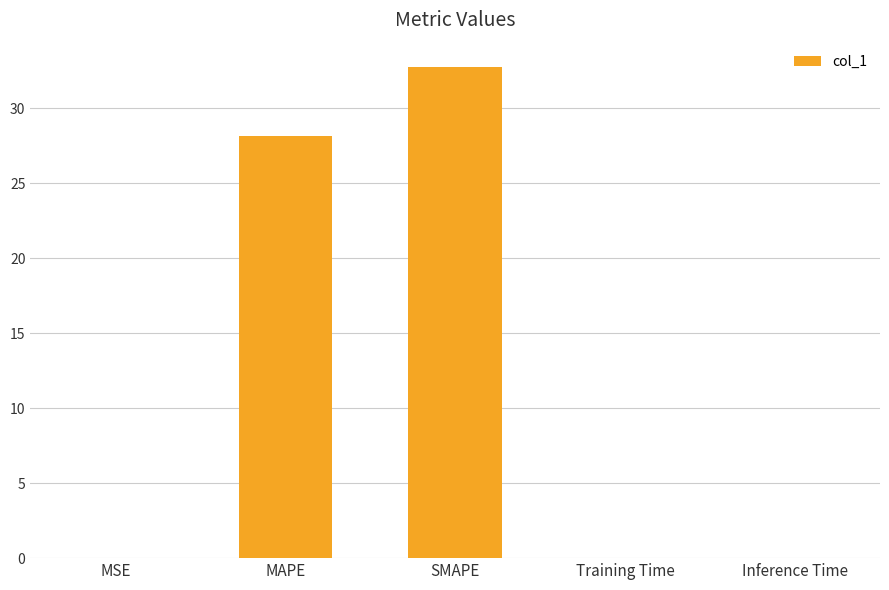

What is the sum of all values?

60.9